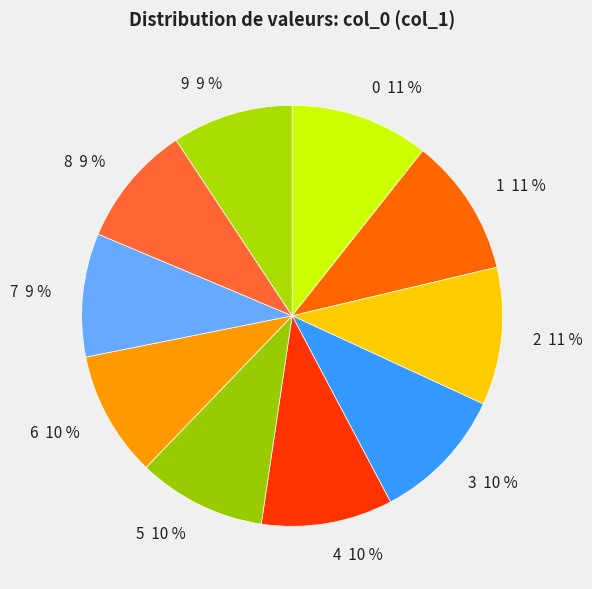

Do 0 and 2 together represent more than half of the pie?

No